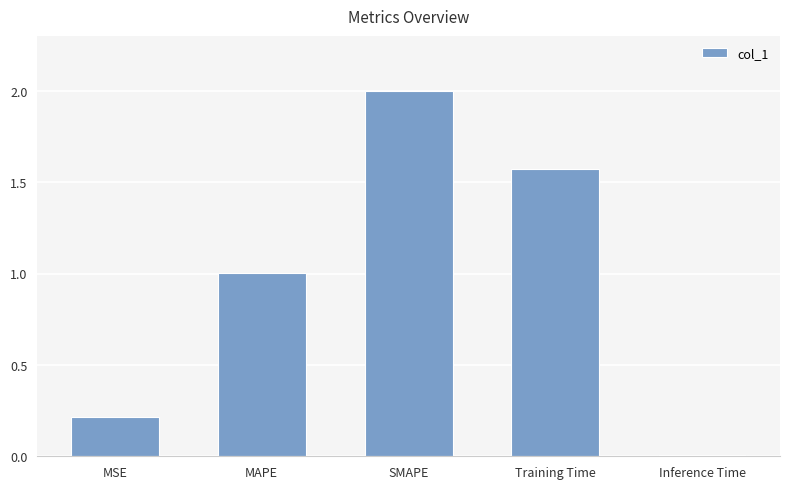

At which category does the chart reach its peak across all series?

SMAPE